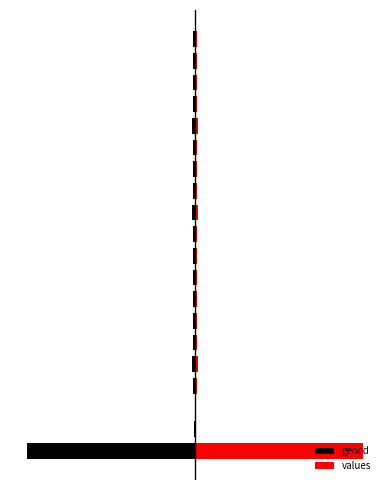

How many data points in values are above 115?

9